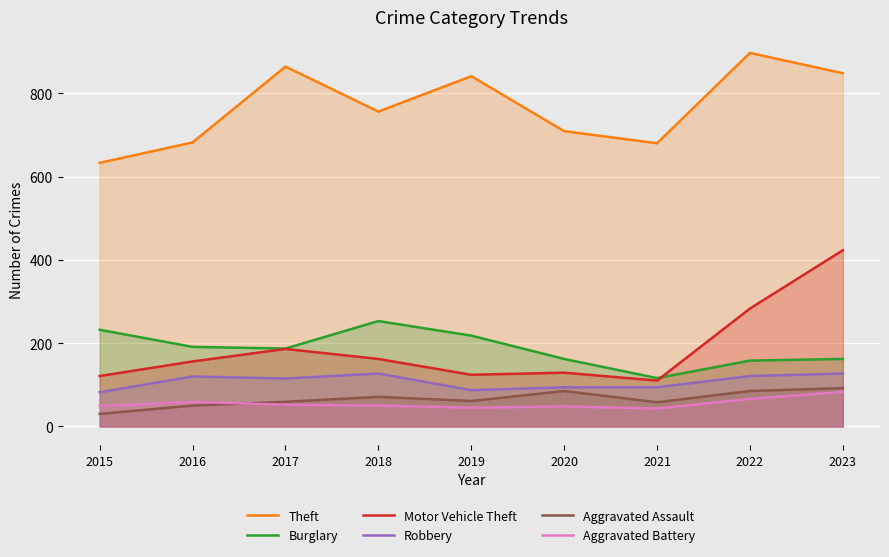

What is the difference between the Motor Vehicle Theft values at 2020 and 2022?

154